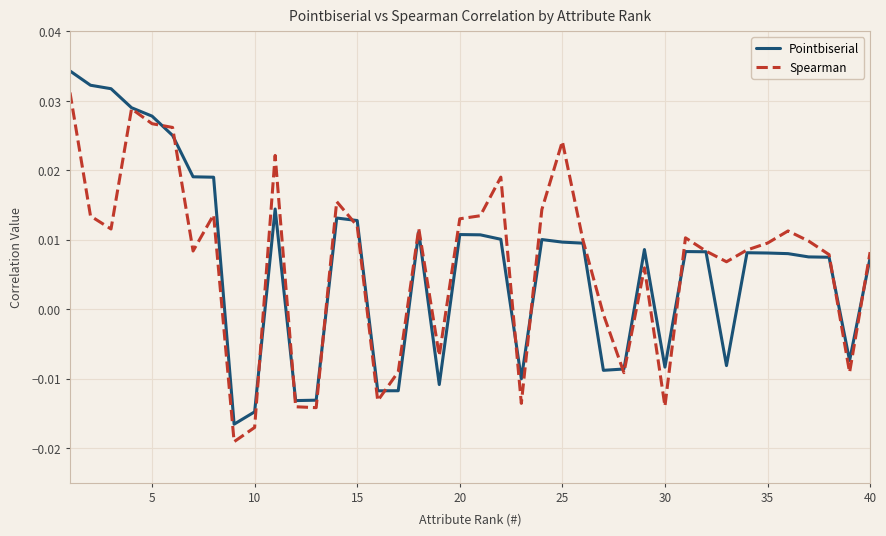

How many values in Pointbiserial are below zero?

13